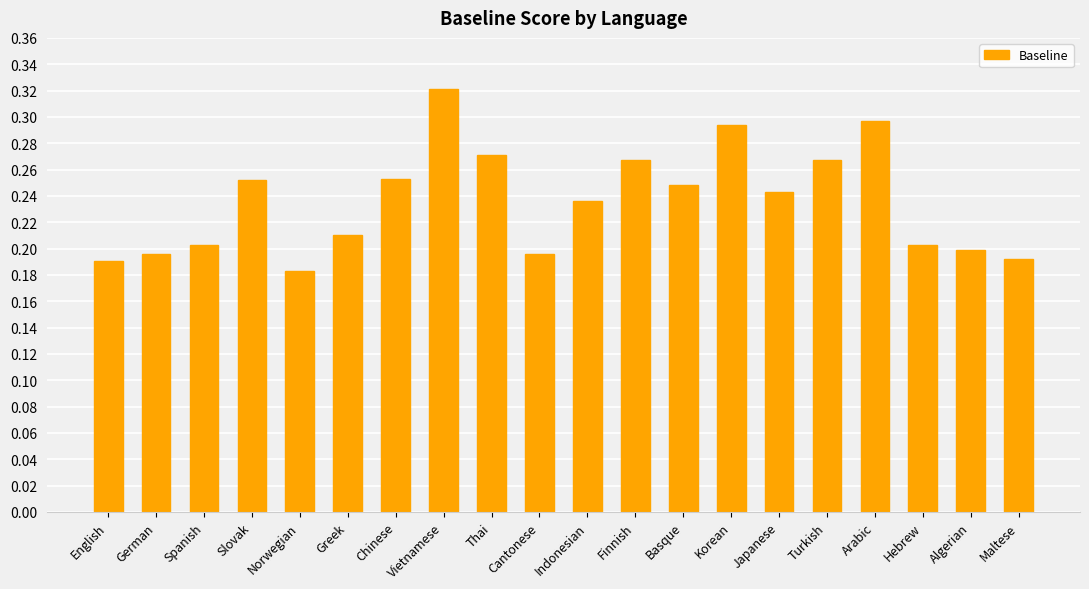

What is the label of the 2nd bar from the right?

Algerian